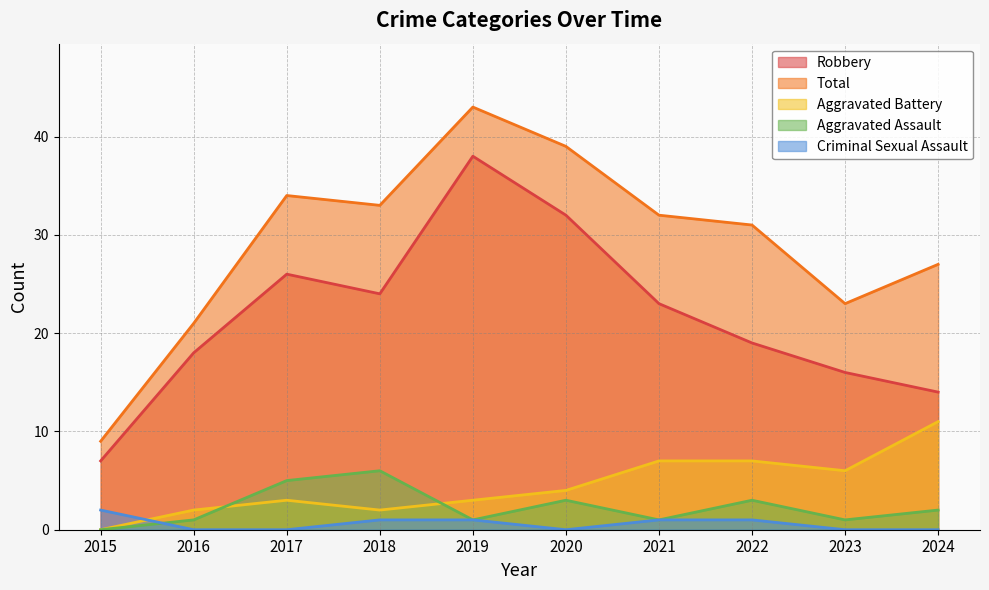

Reading left to right, extract all data points from this chart.

Robbery: 2015=7	2016=18	2017=26	2018=24	2019=38	2020=32	2021=23	2022=19	2023=16	2024=14
Total: 2015=9	2016=21	2017=34	2018=33	2019=43	2020=39	2021=32	2022=31	2023=23	2024=27
Aggravated Battery: 2015=0	2016=2	2017=3	2018=2	2019=3	2020=4	2021=7	2022=7	2023=6	2024=11
Aggravated Assault: 2015=0	2016=1	2017=5	2018=6	2019=1	2020=3	2021=1	2022=3	2023=1	2024=2
Criminal Sexual Assault: 2015=2	2016=0	2017=0	2018=1	2019=1	2020=0	2021=1	2022=1	2023=0	2024=0